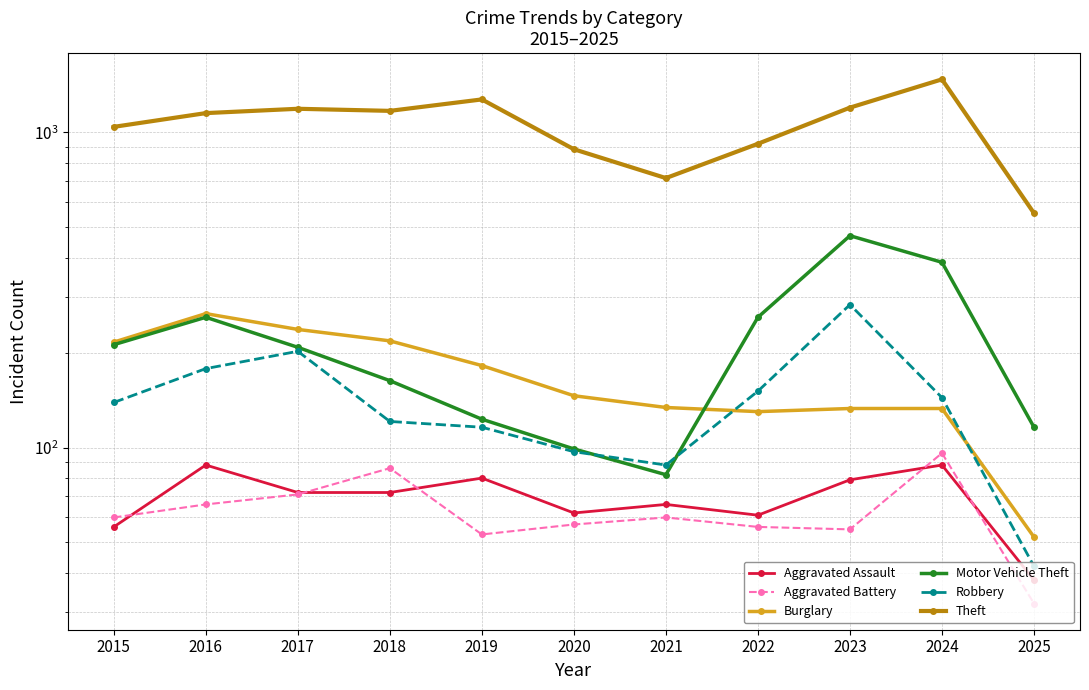

How many interior local valleys does the Aggravated Assault series have?

2